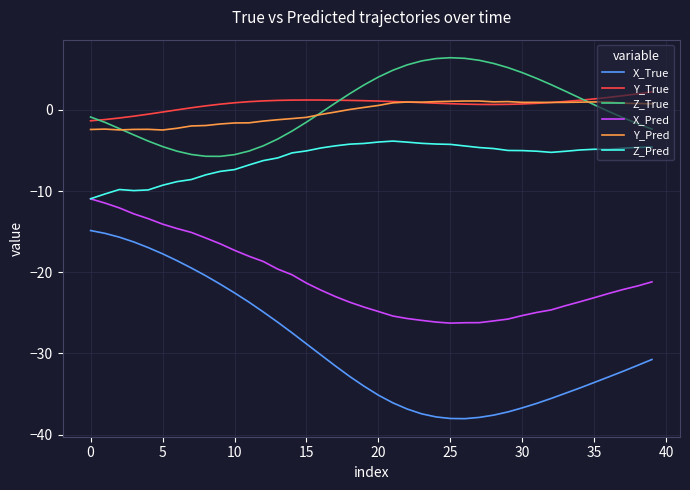

True or false: Y_True and X_True intersect in this chart.

False